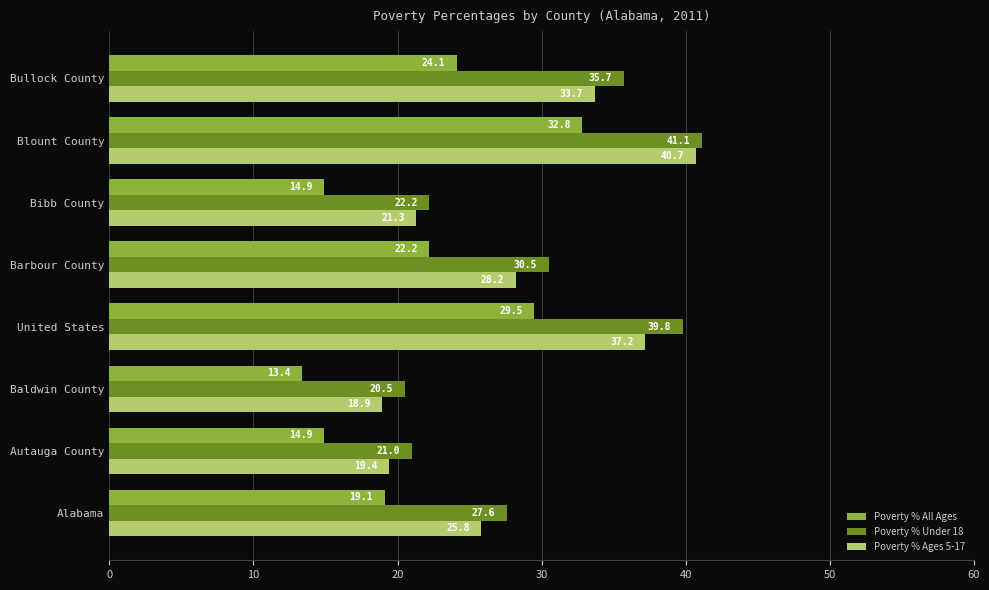

What value does the Poverty % All Ages series have at United States?

29.5